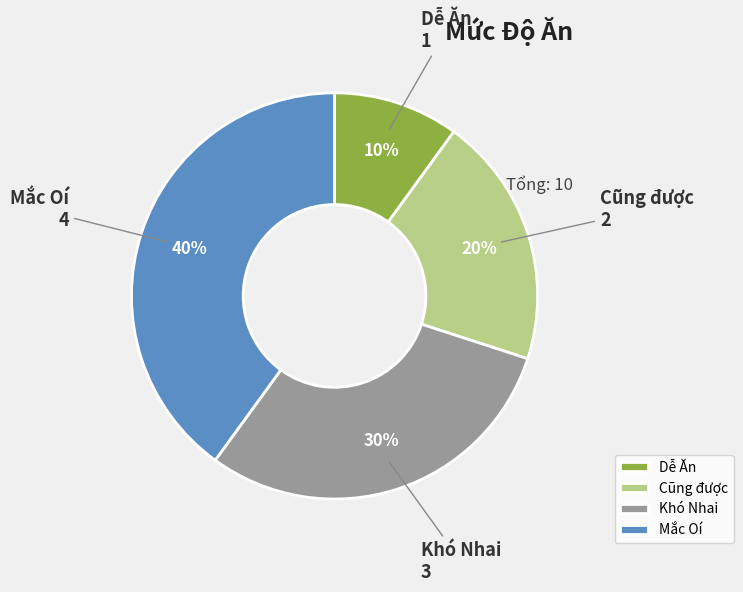

True or false: Mắc Oí accounts for 45% of the total.

False